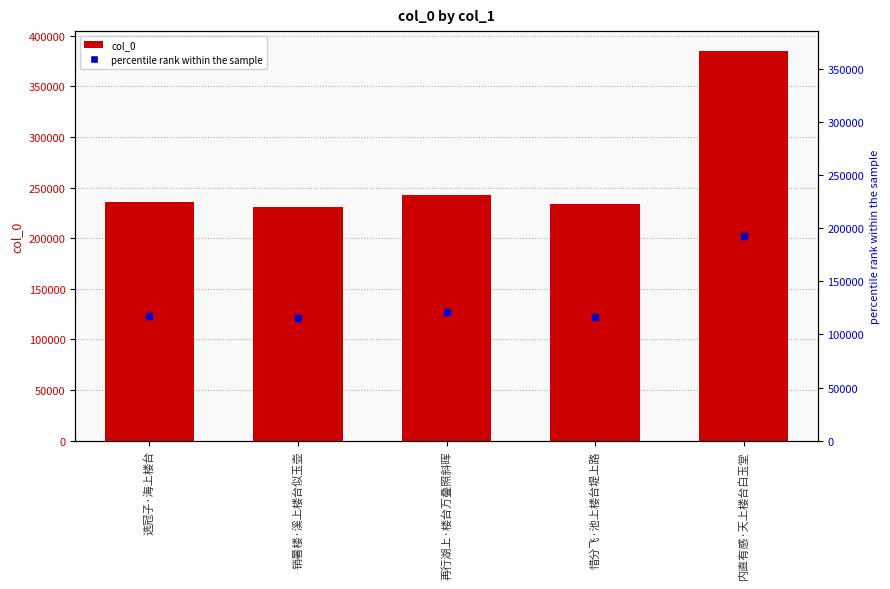

How many data points are less than 235456?

2